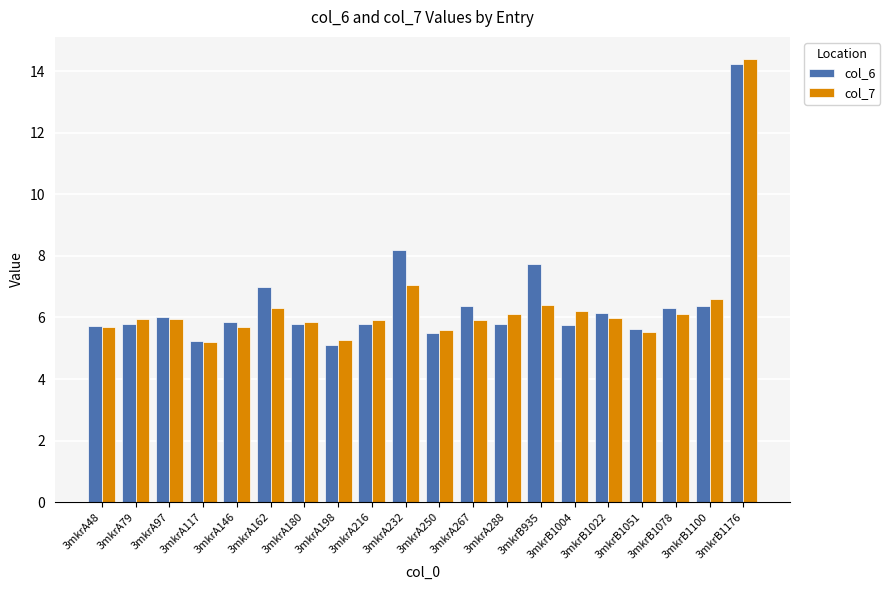

Is the value of col_7 at 3mkrB935 greater than the value of col_6 at 3mkrB1176?

No